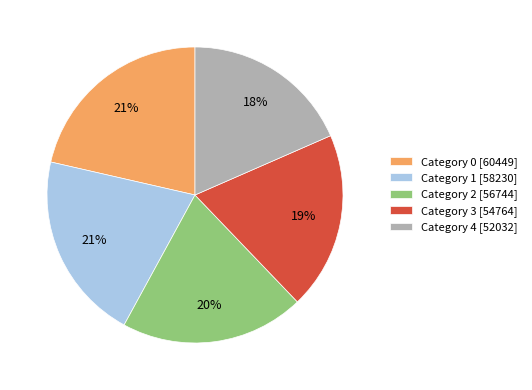

Which category has the smallest portion of the pie?

Category 4 [52032]